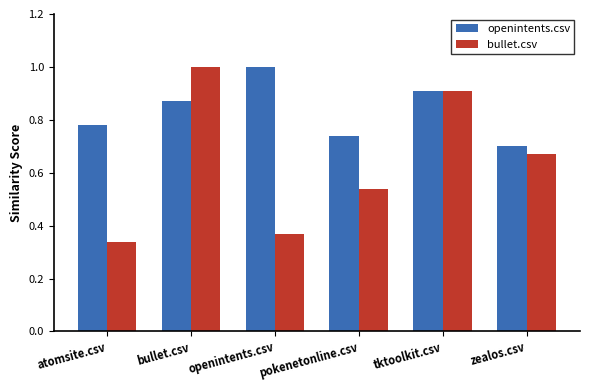

Where is bullet.csv nearest to the value 0?

atomsite.csv